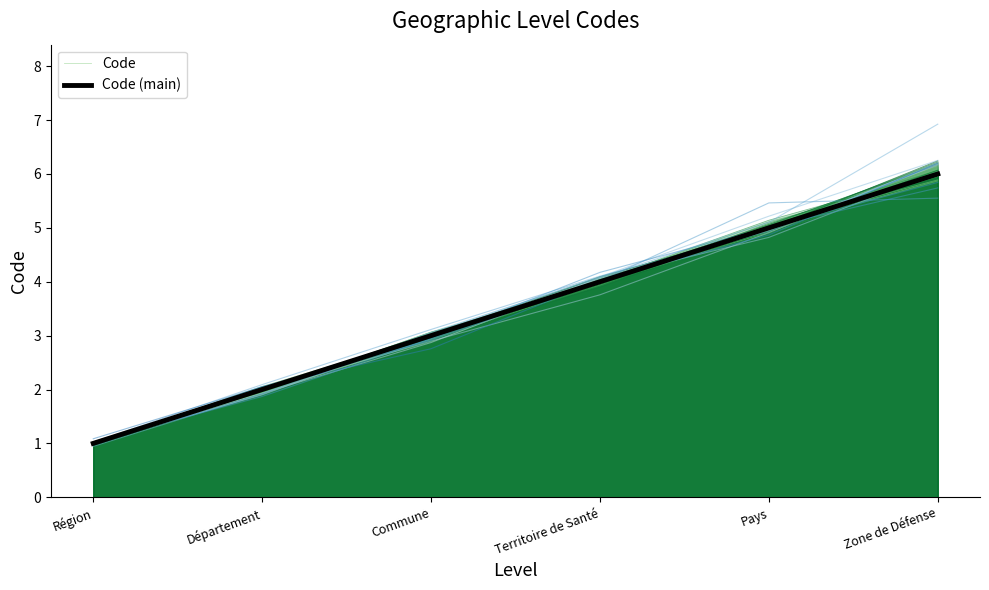

The value of Code at Zone de Défense is 2.4. True or false?

False